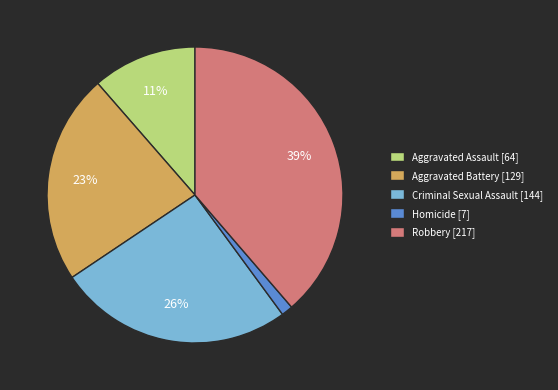

Is it true that Criminal Sexual Assault is 15% of the pie?

False